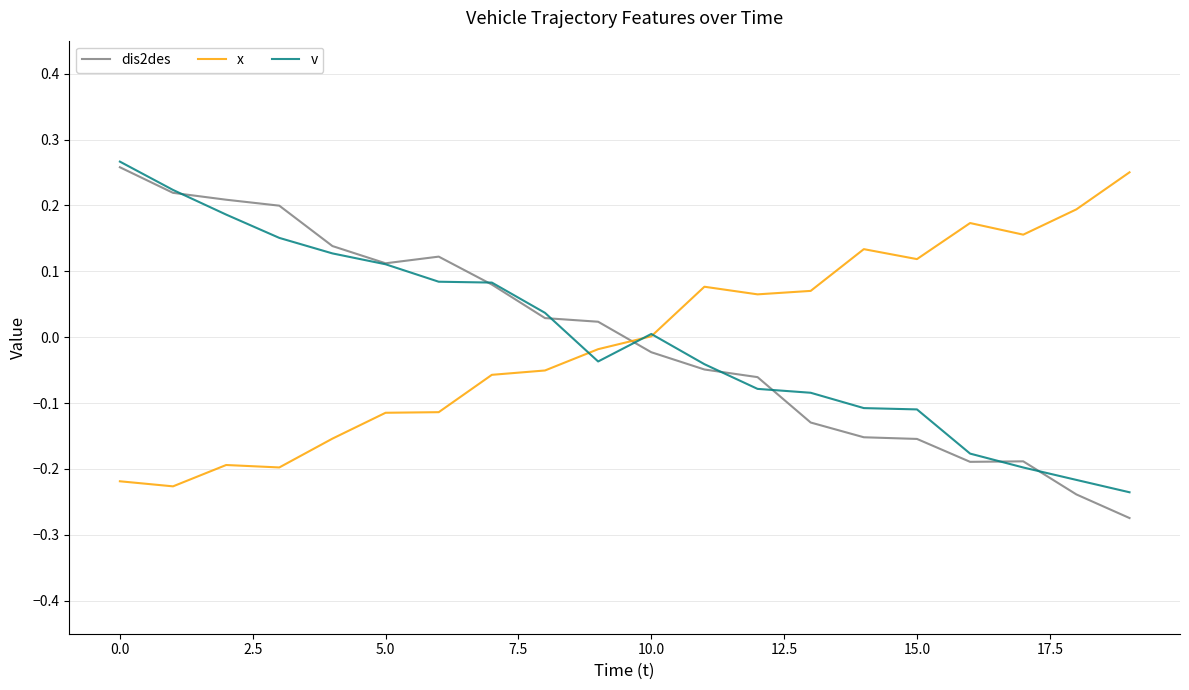

Which series ends up on top after the final intersection of x and v?

x